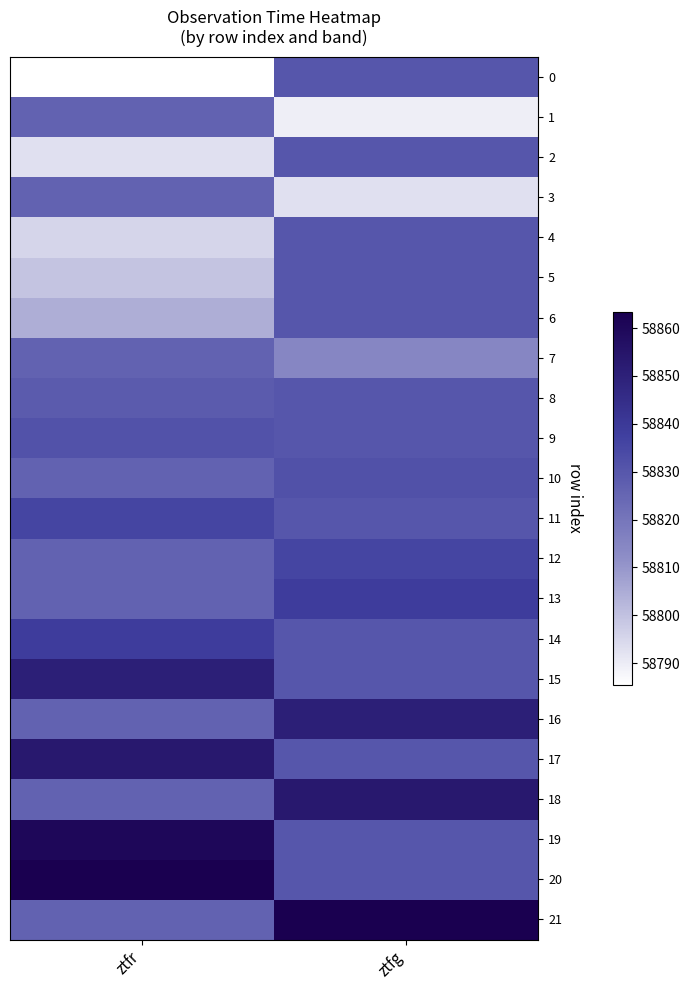

List the series in order of their peak value, highest first.

21, 20, 19, 18, 17, 16, 15, 14, 13, 12, 11, 10, 9, 0, 2, 4, 5, 6, 8, 1, 3, 7